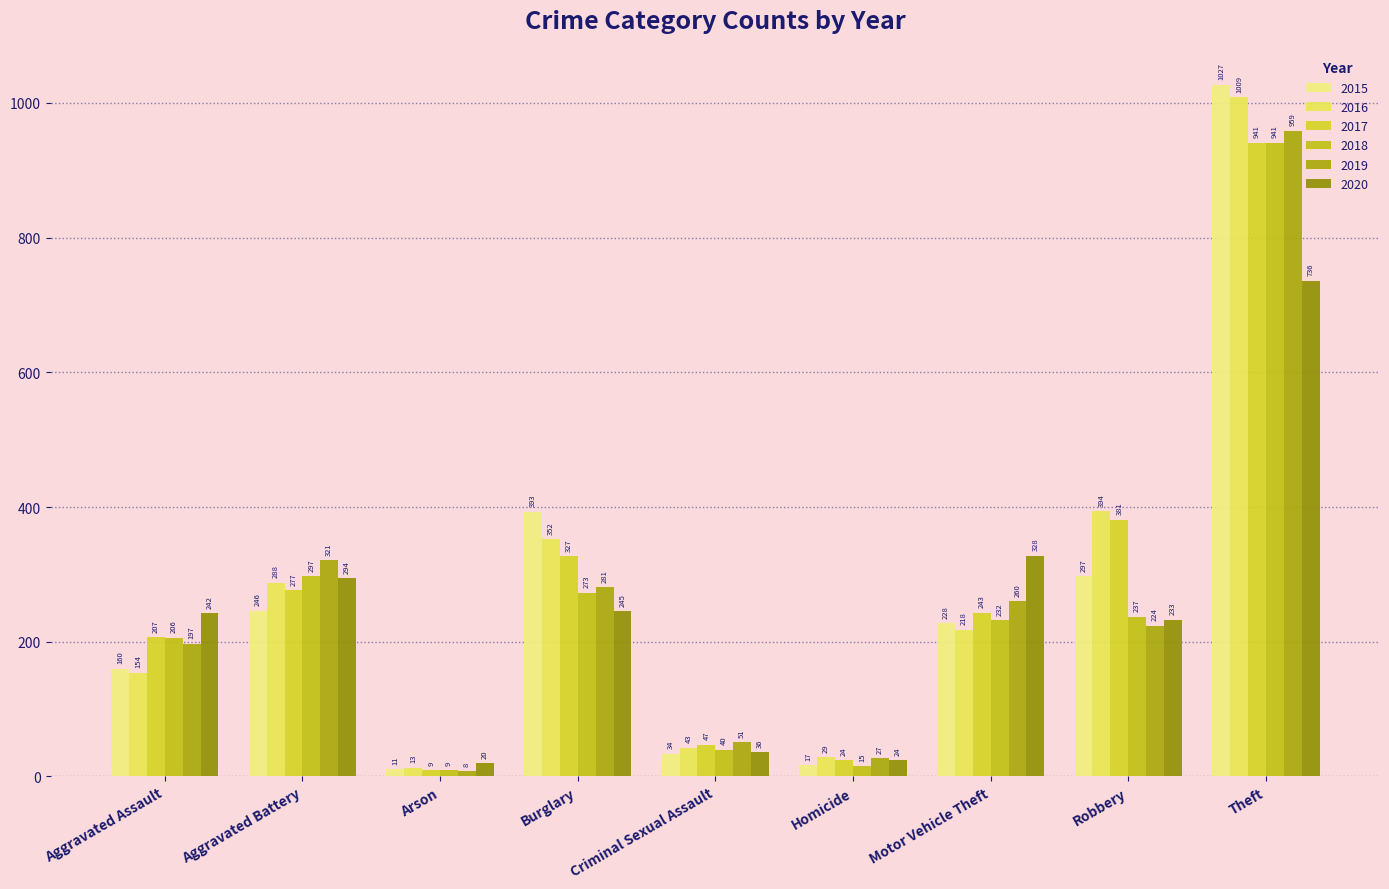

Read the 2016 value at Theft, to the nearest 100.

1000